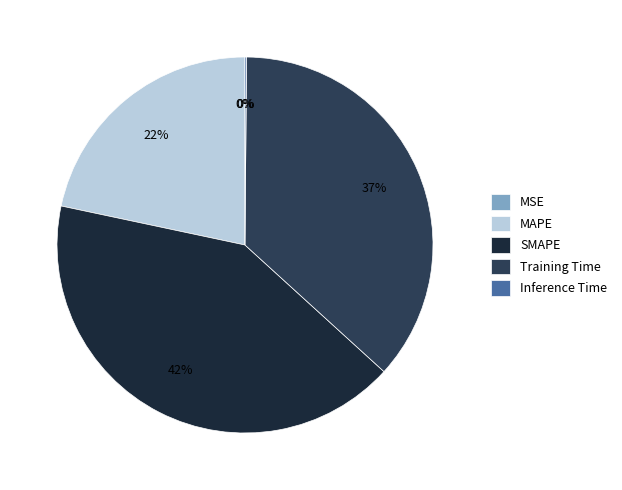

True or false: Training Time accounts for 31% of the total.

False